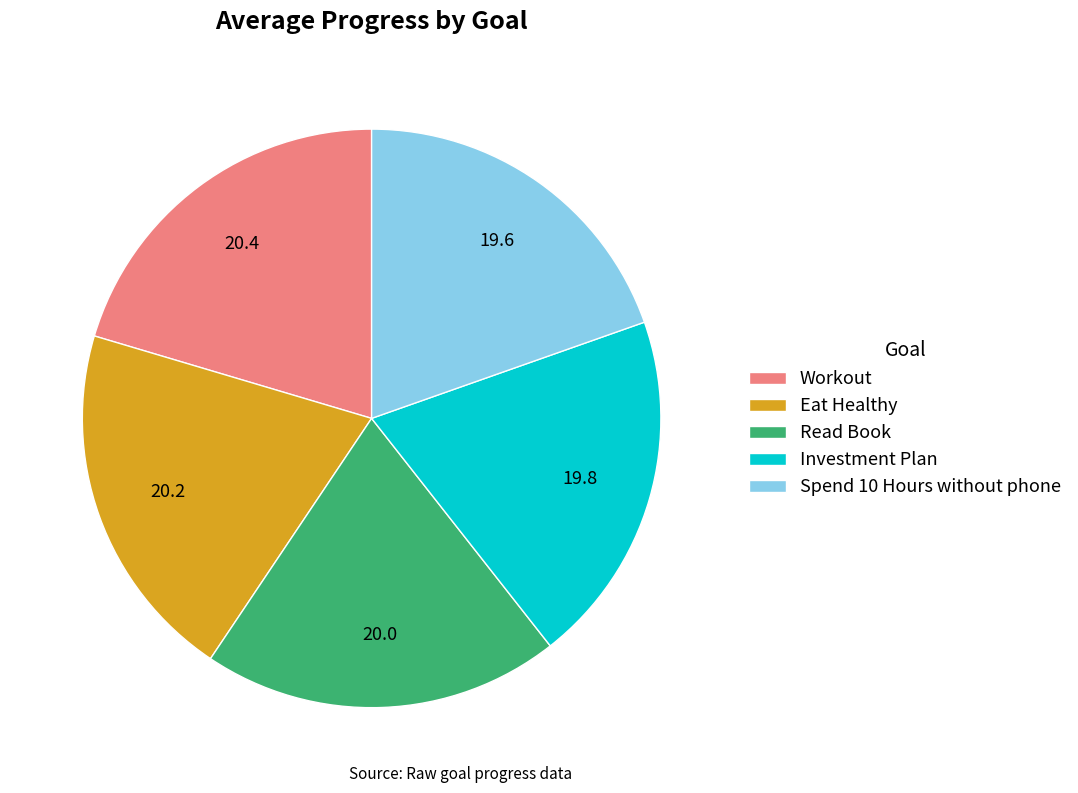

Combined, do Read Book and Eat Healthy account for over 50%?

No